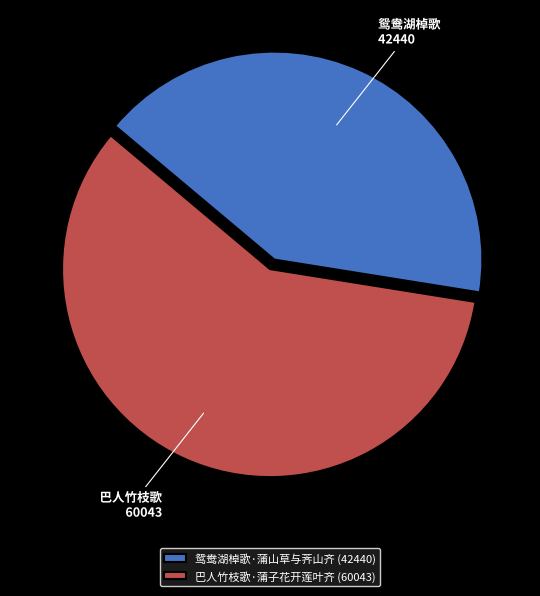

The 鸳鸯湖棹歌·蒲山草与荠山齐 (42440) slice represents 50% of the pie. True or false?

False